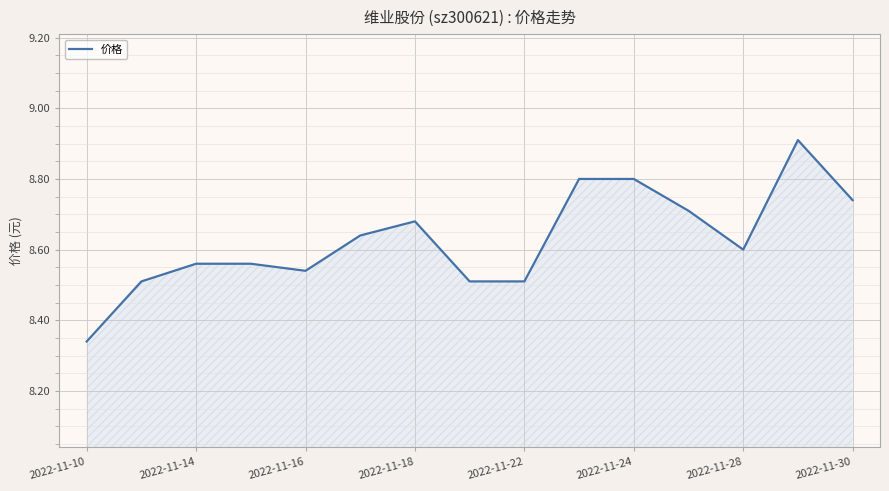

What is the greatest value displayed?

8.9